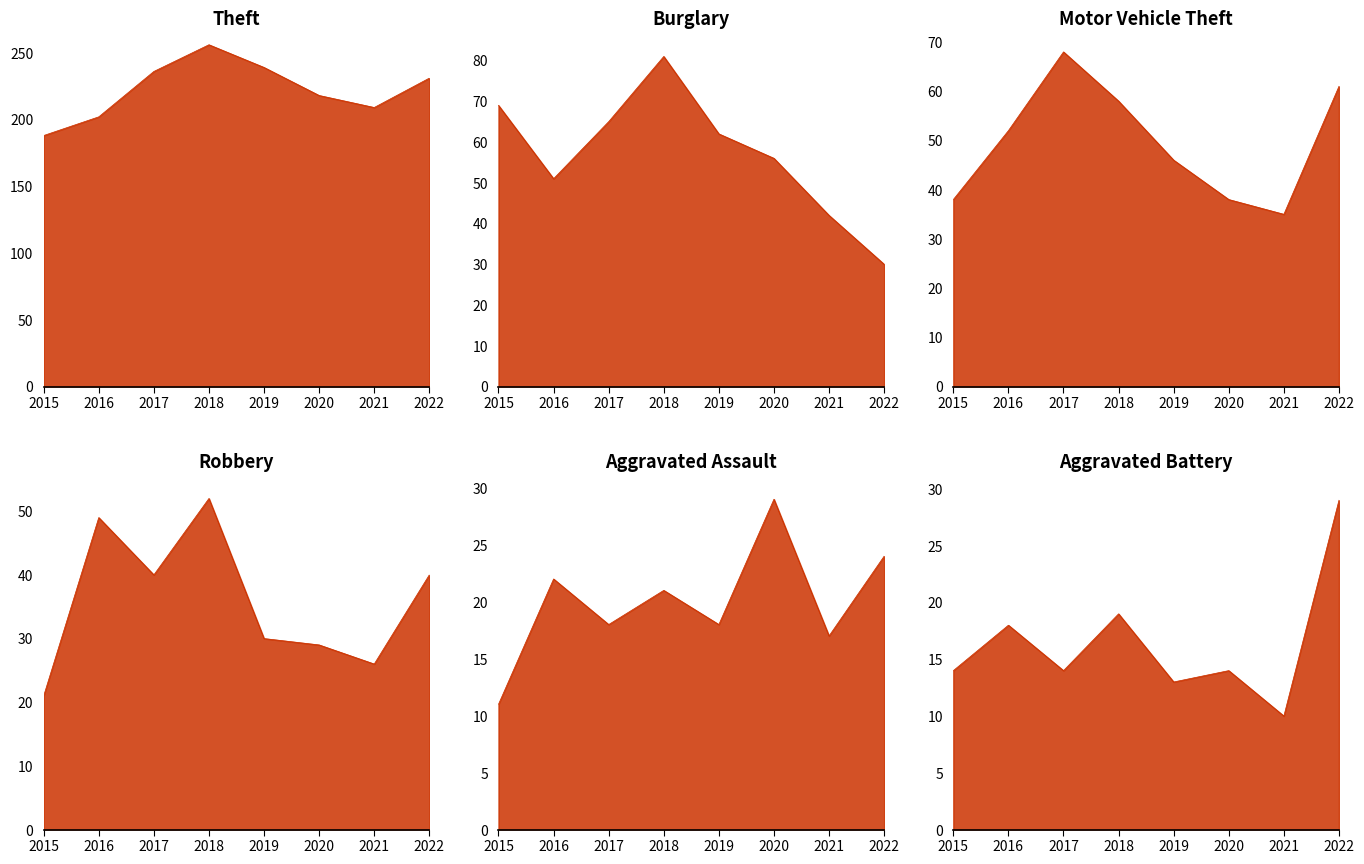

Count the number of data series in this chart.

6